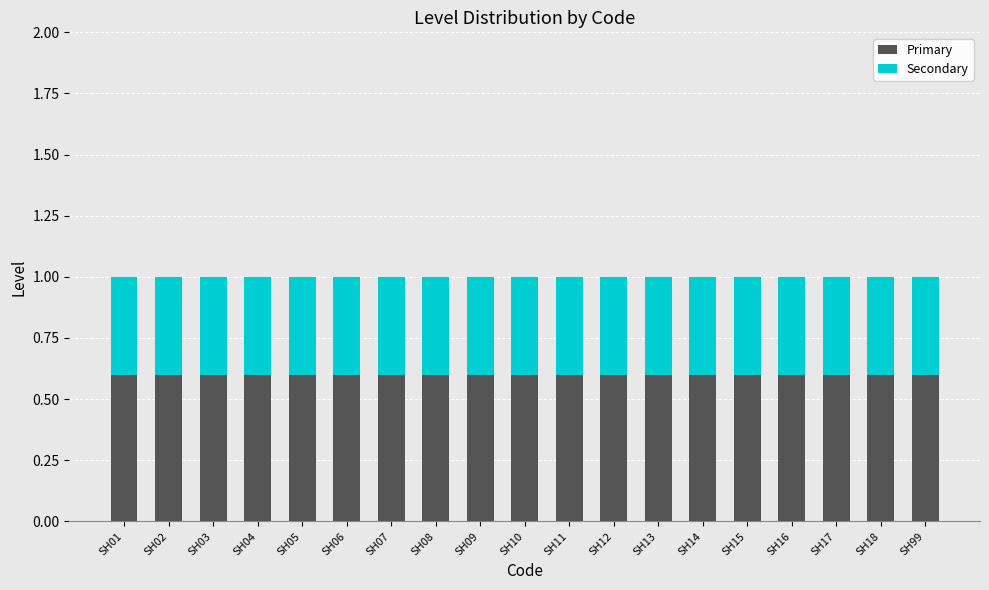

What is the value of the Primary bar at the 10th from the left?

0.6